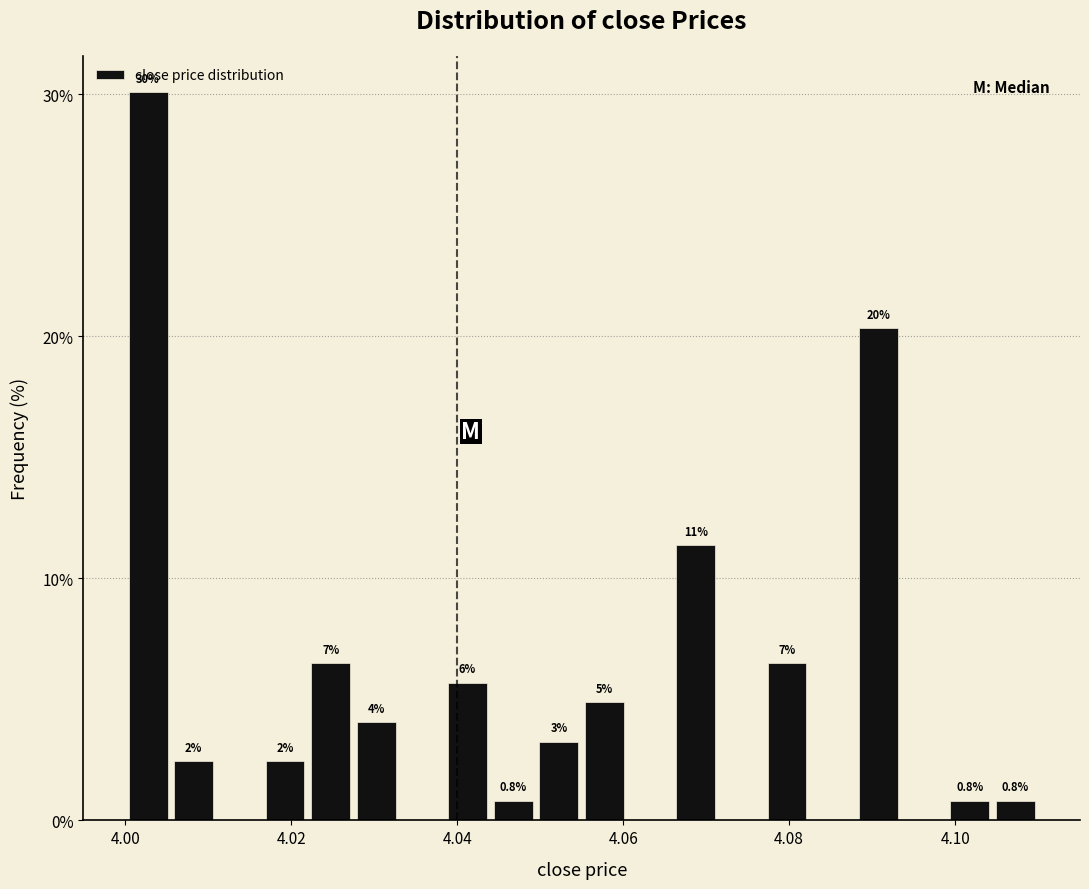

Read against the x-axis, roughly where is the centre of the tallest bar?

4.002